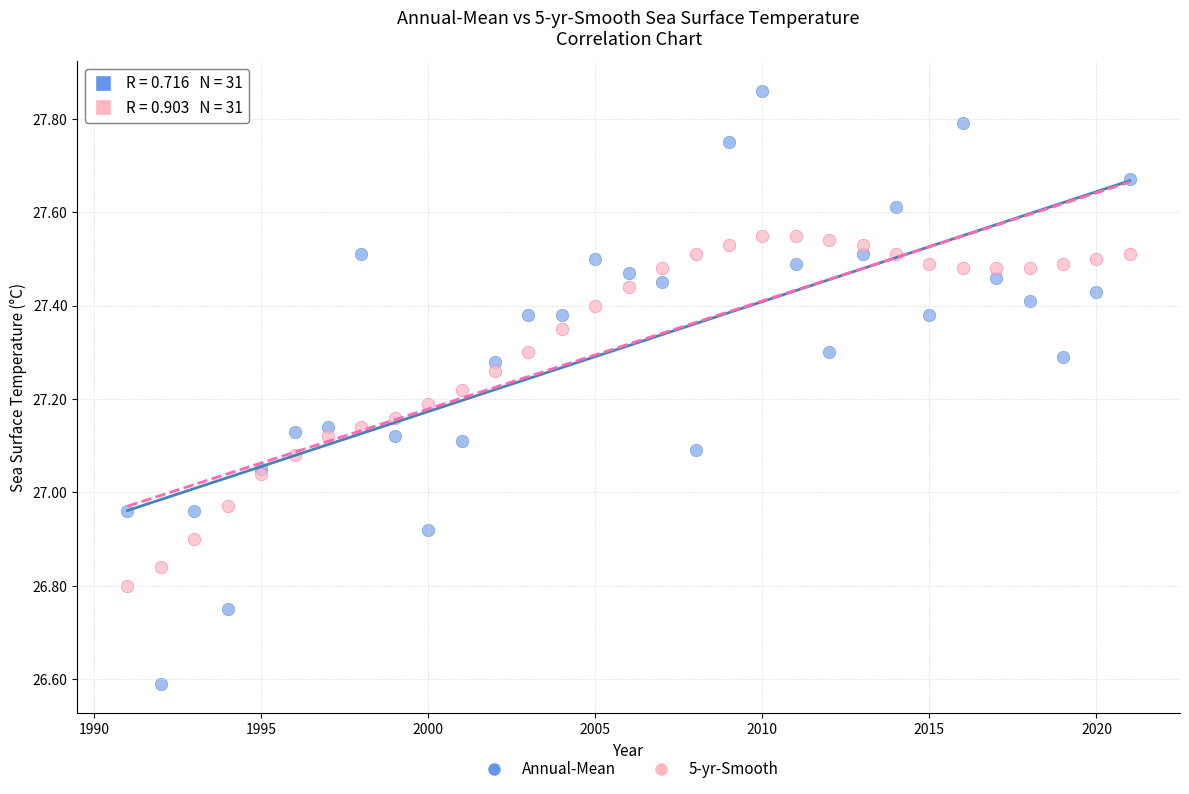

Which series reaches the minimum Y coordinate?

Annual-Mean